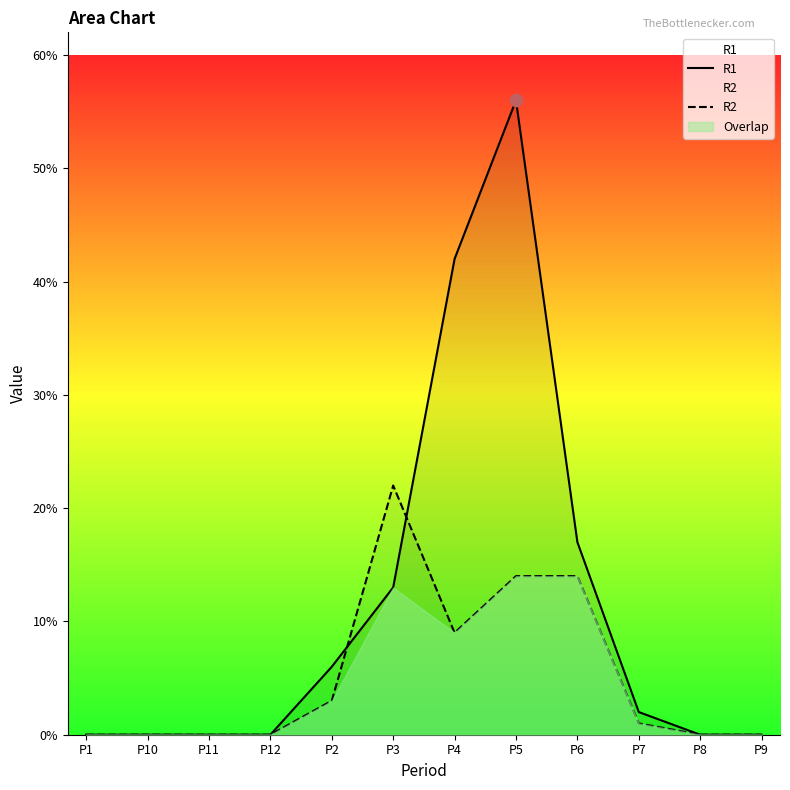

At how many categories does at least one series exceed 2?

5